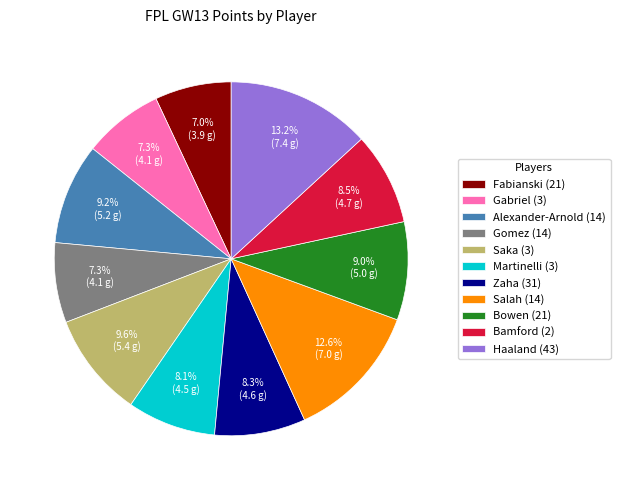

To the nearest percent, what is the combined percentage of Bamford (2) and Martinelli (3)?

17%